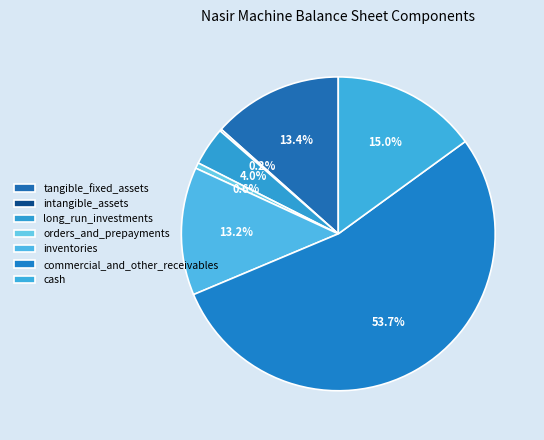

Is long_run_investments the majority of the pie?

No